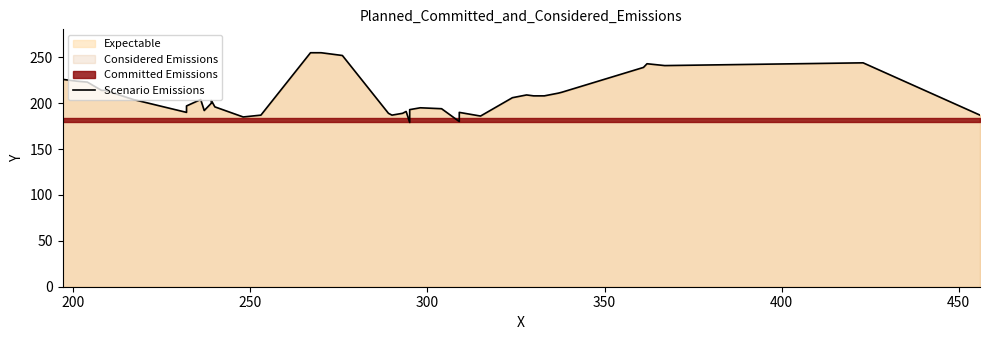

What is the minimum value shown in the chart?

179